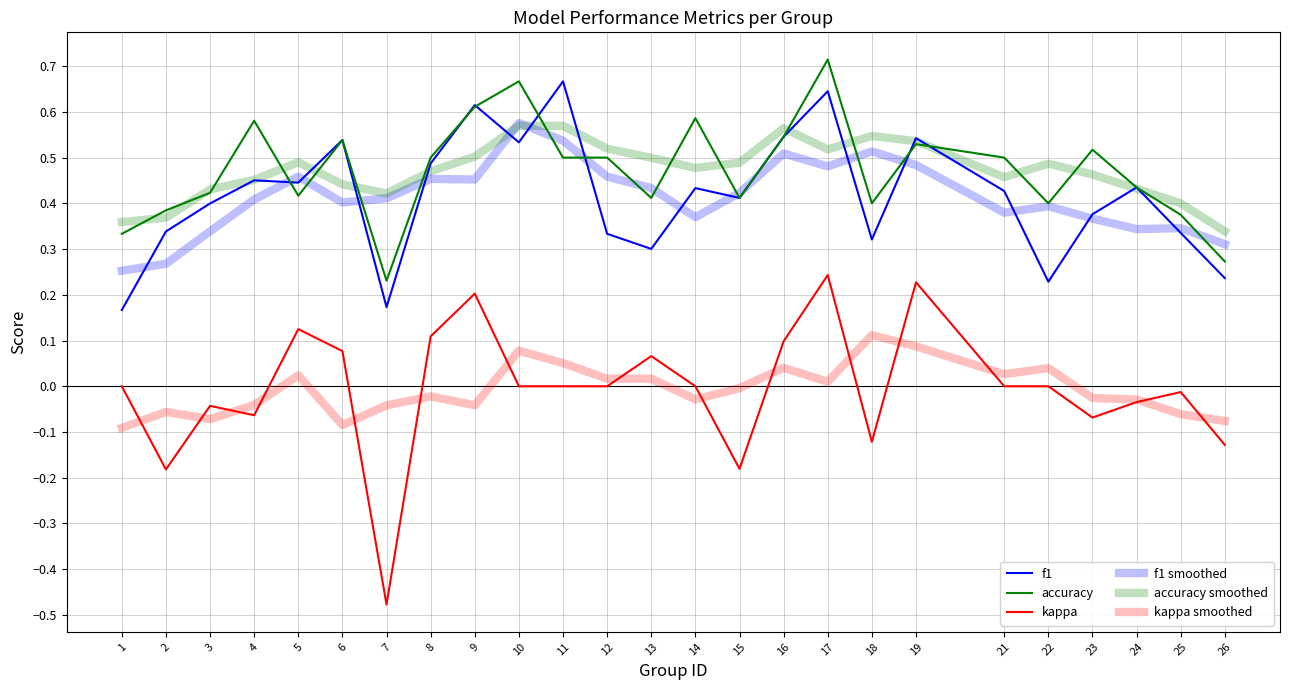

List the series in order of their peak value, lowest first.

kappa smoothed, kappa, accuracy smoothed, f1 smoothed, f1, accuracy